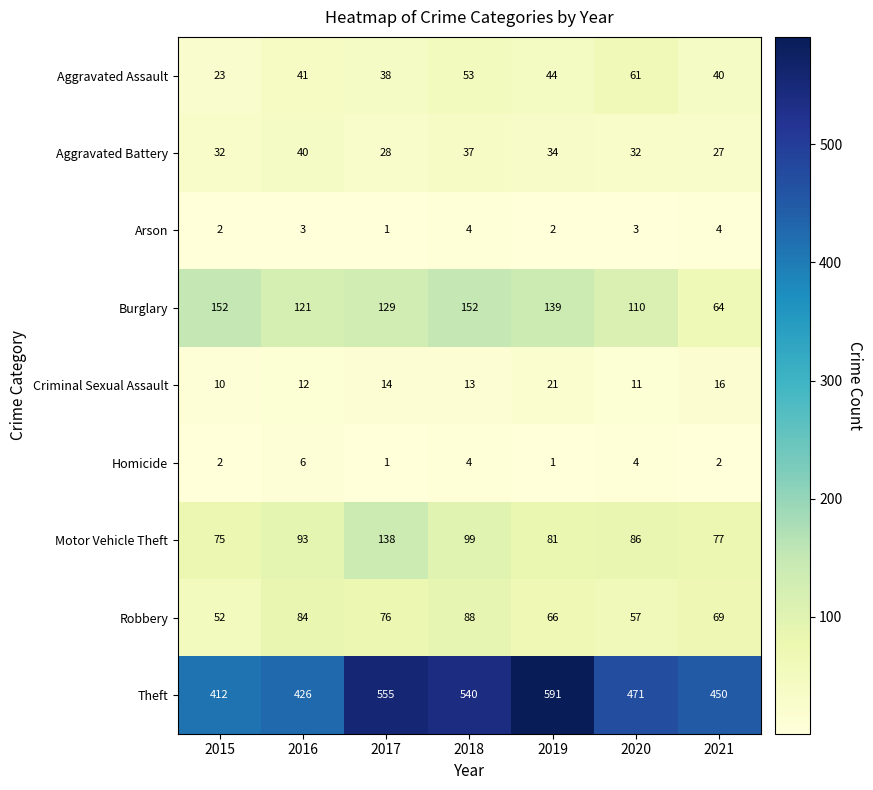

What is the spread (max minus min) of values at 2015?

410